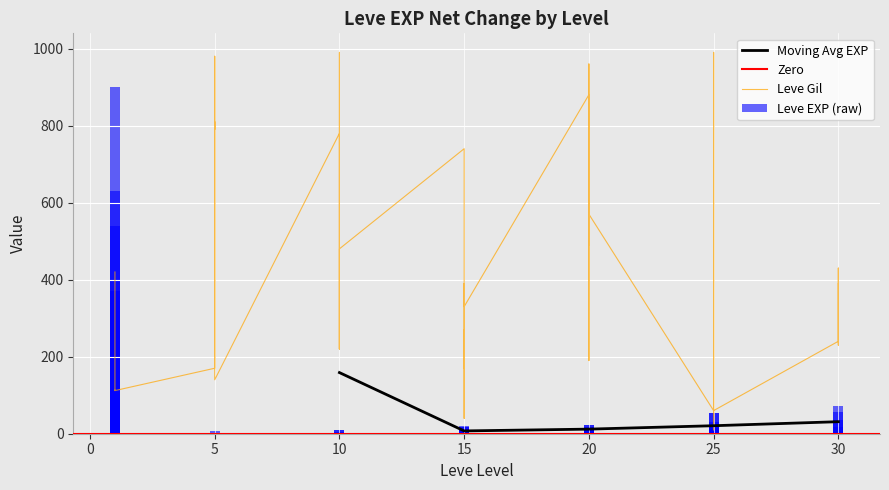

What is the difference between the second highest and second lowest values in the Leve EXP series?

629